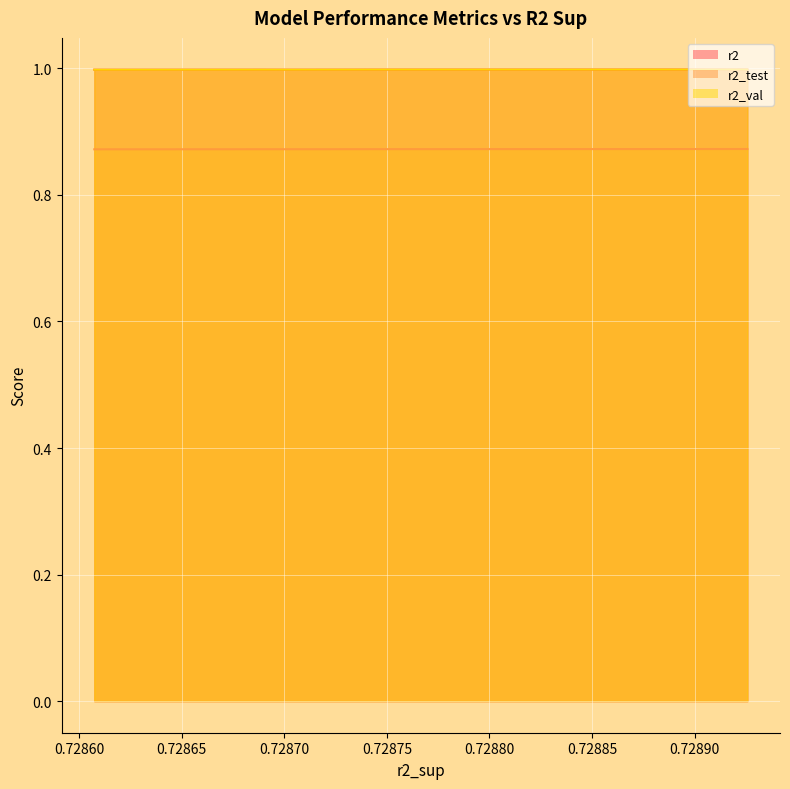

At model_2_15_2, list the series in order from smallest to largest.

r2_test, r2, r2_val